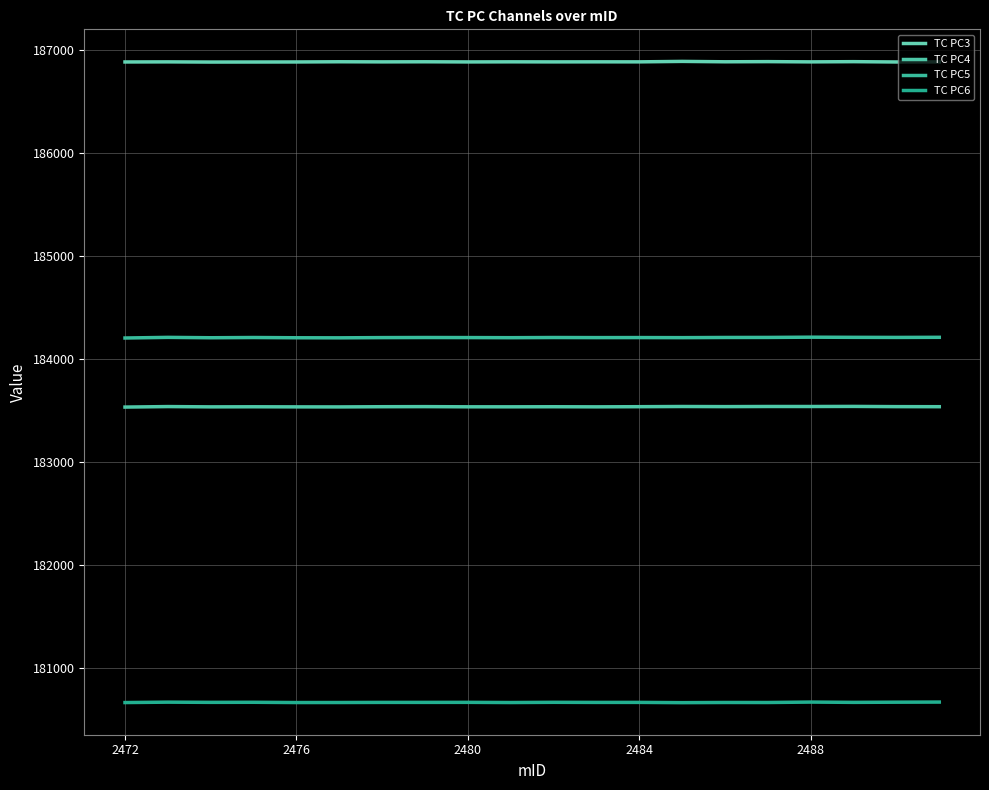

Which category has the lowest value in the TC PC4 series?

2472